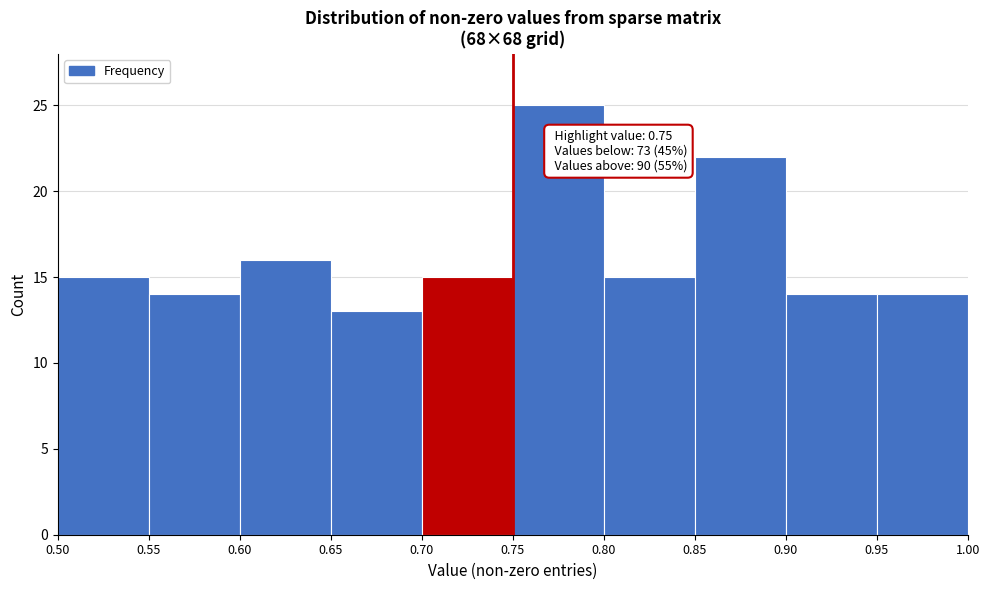

Which range on the x-axis has the tallest bar?

0.75 to 0.80